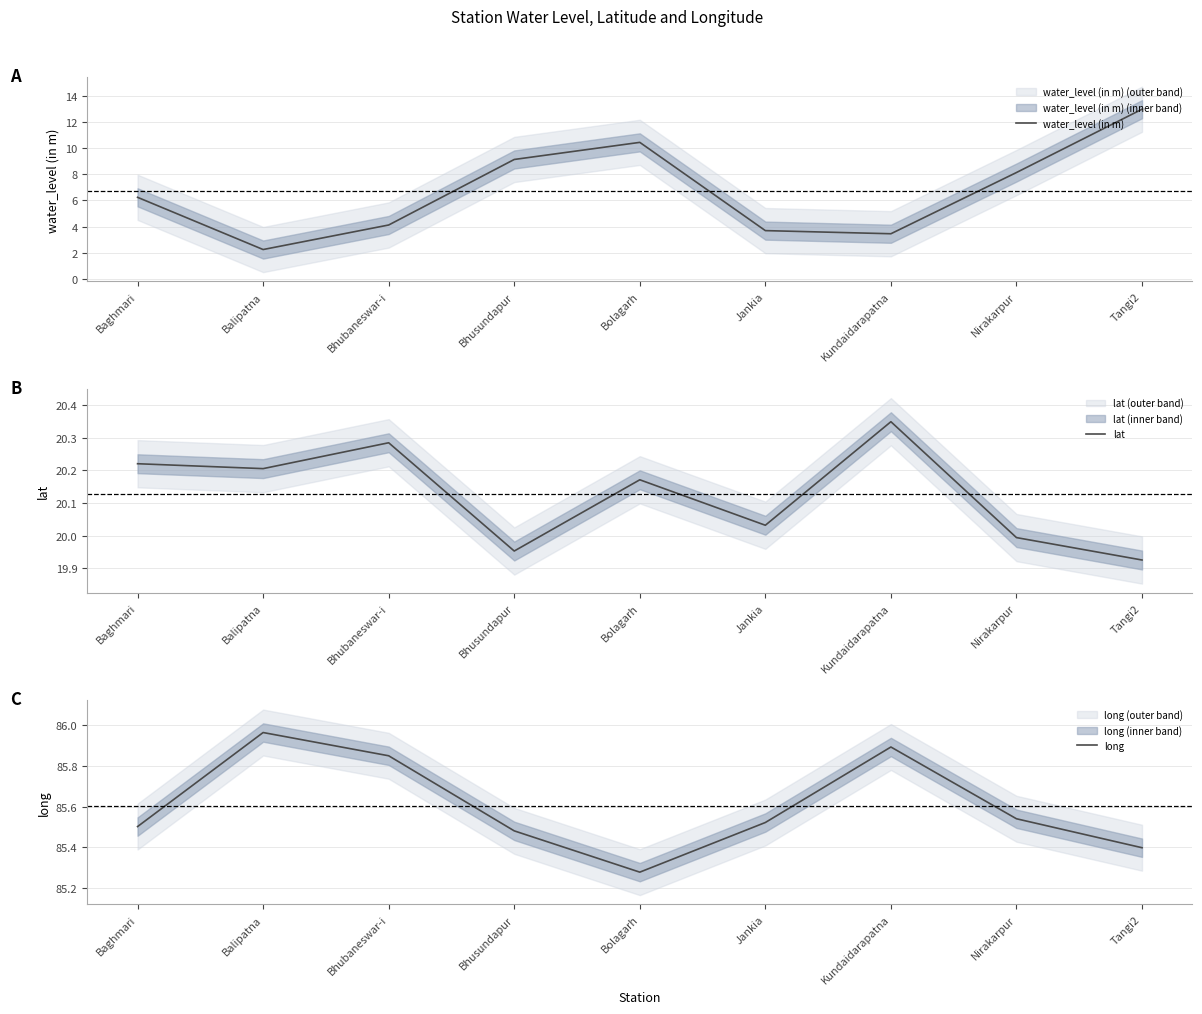

How many interior local valleys does the lat series have?

3